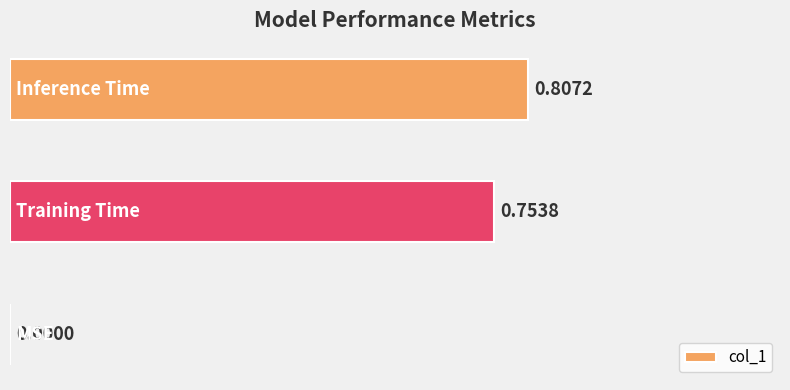

What is the sum of all values?

1.6